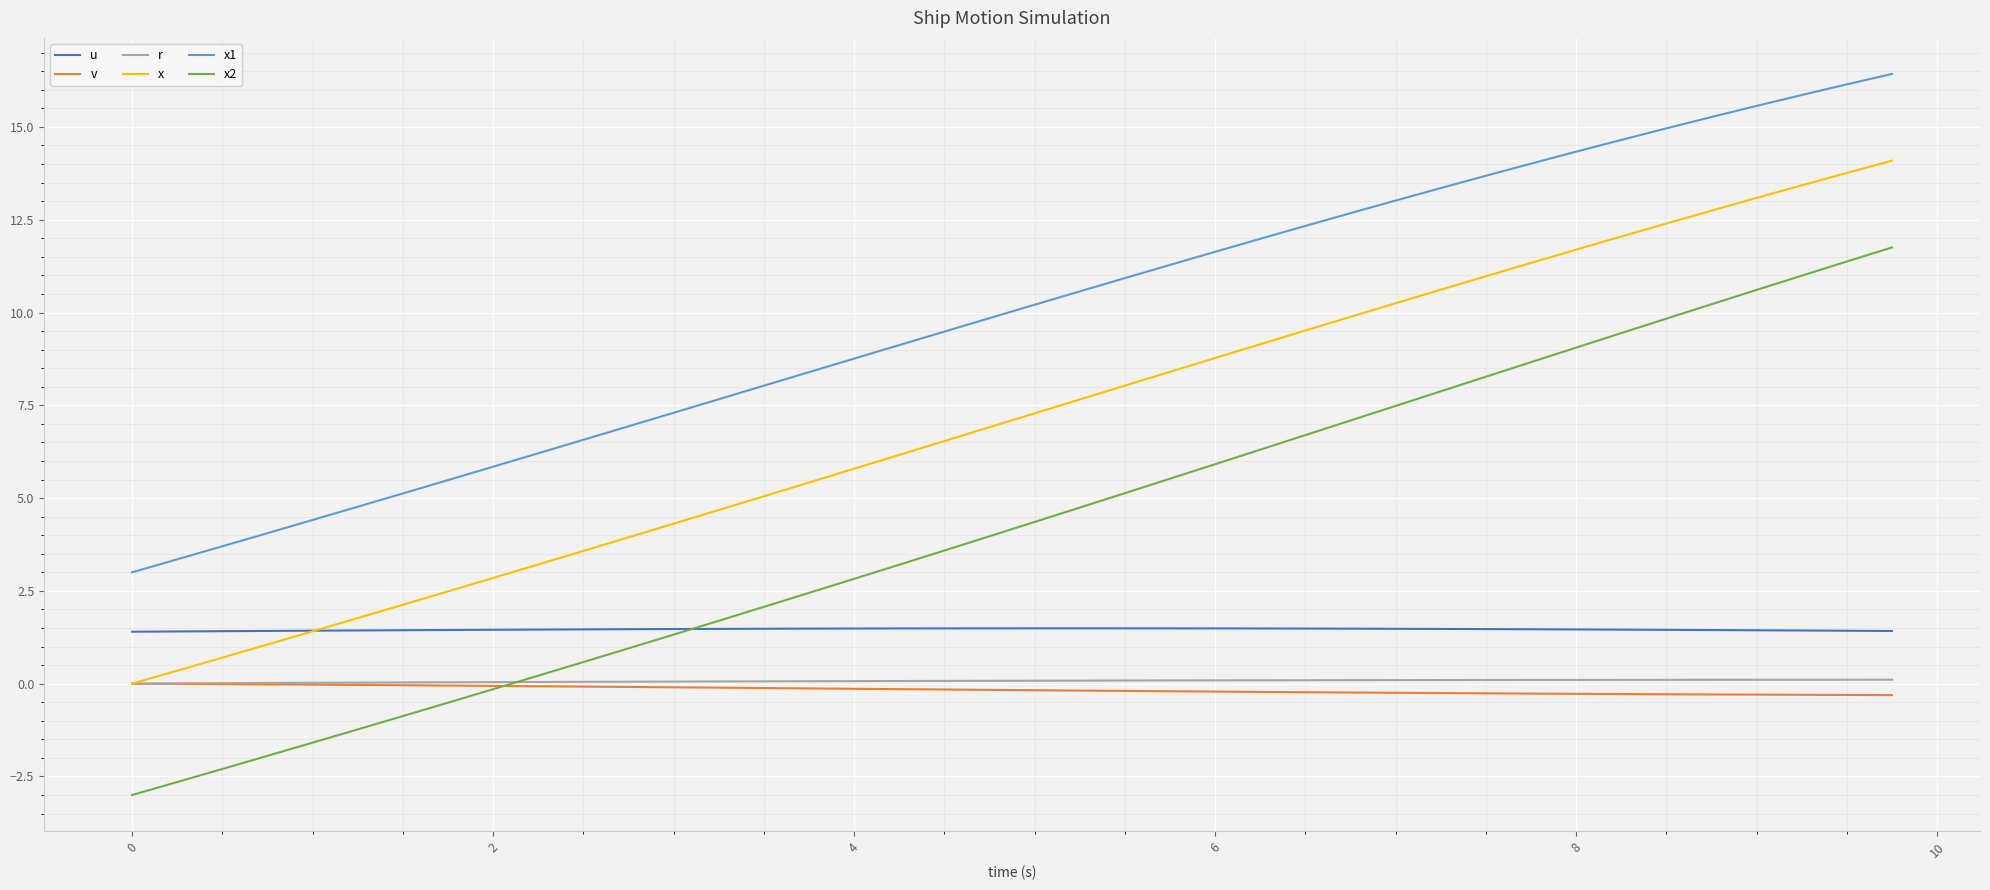

What is the greatest value displayed?

16.4